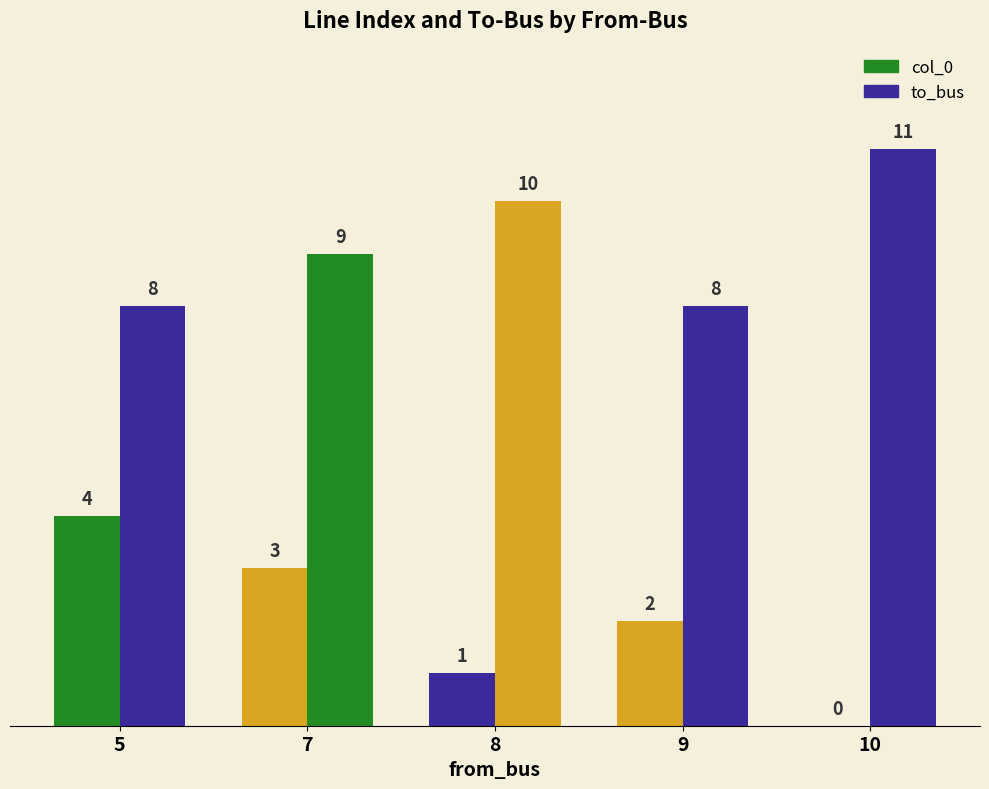

Does the chart contain stacked bars?

No